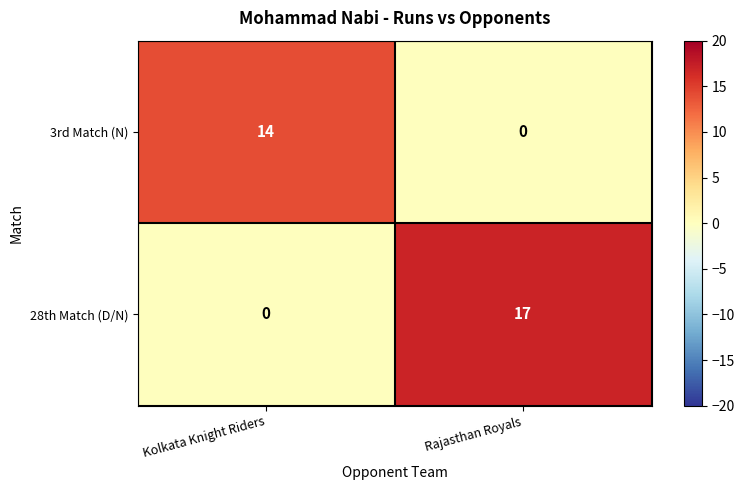

Reading left to right, extract all data points from this chart.

3rd Match (N): 14	0
28th Match (D/N): 0	17